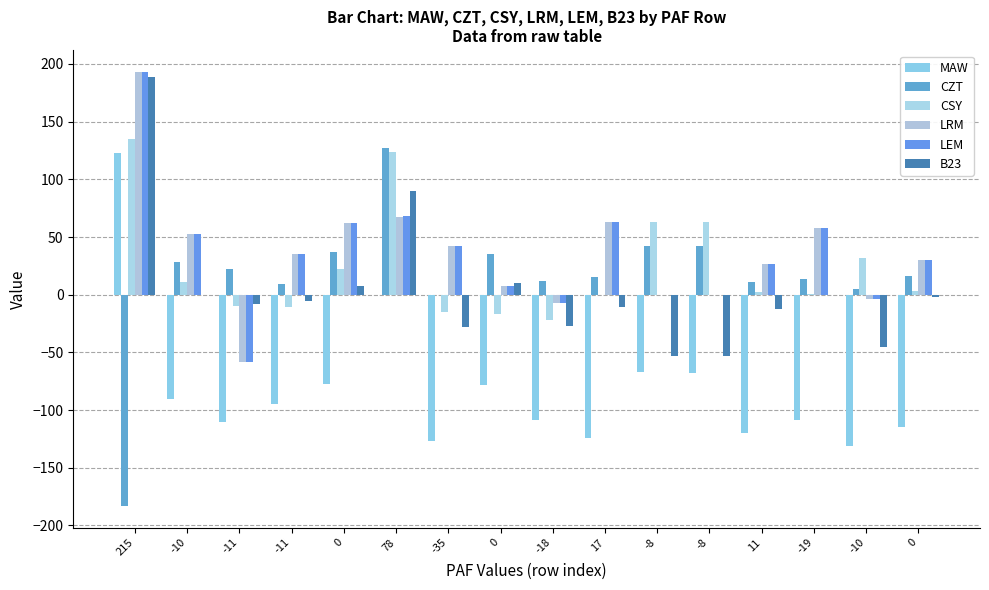

Rank the categories by B23 value from lowest to highest.

-8, -8, -10, -35, -18, 11, 17, -11, -11, 0, -10, -19, 0, 0, 78, 215